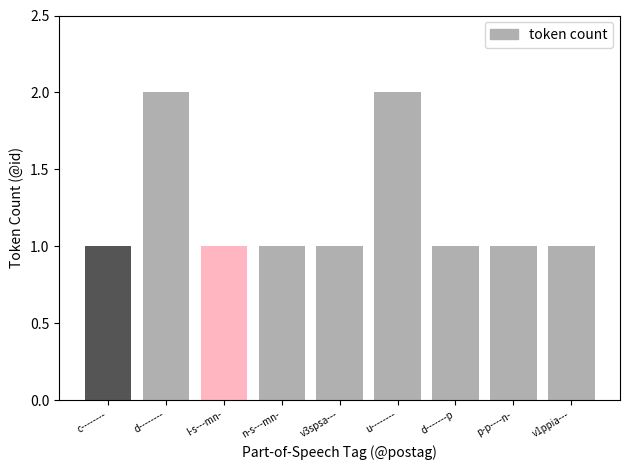

How many values are between 1 and 2?

9